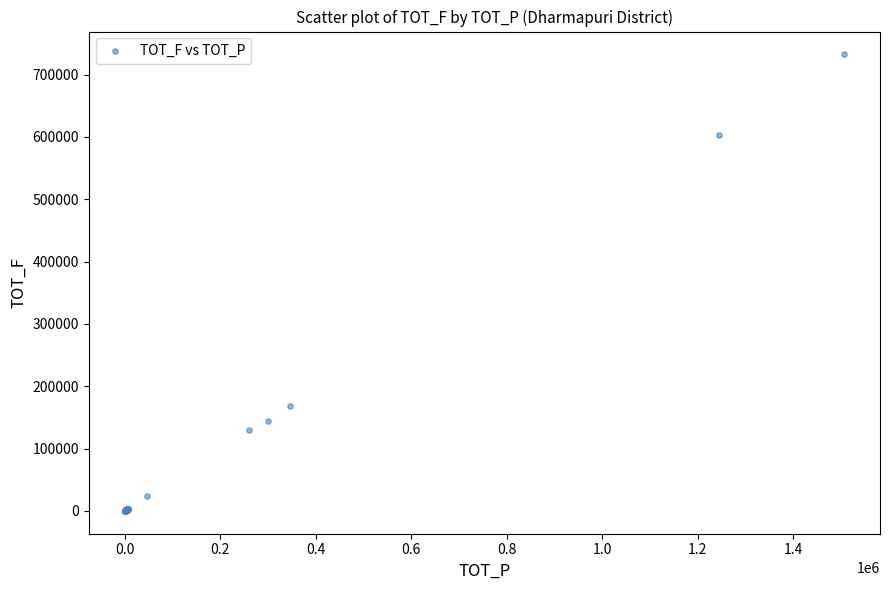

What Y value in the scatter plot is closest to 366279?

167915